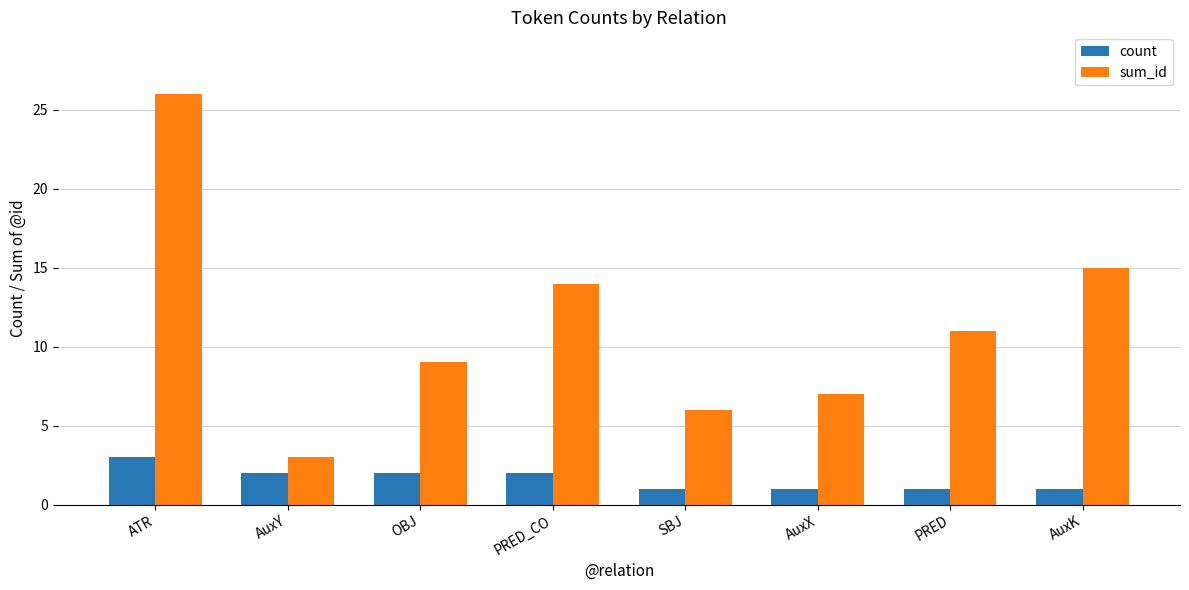

The value of sum_id at OBJ is 14. True or false?

False